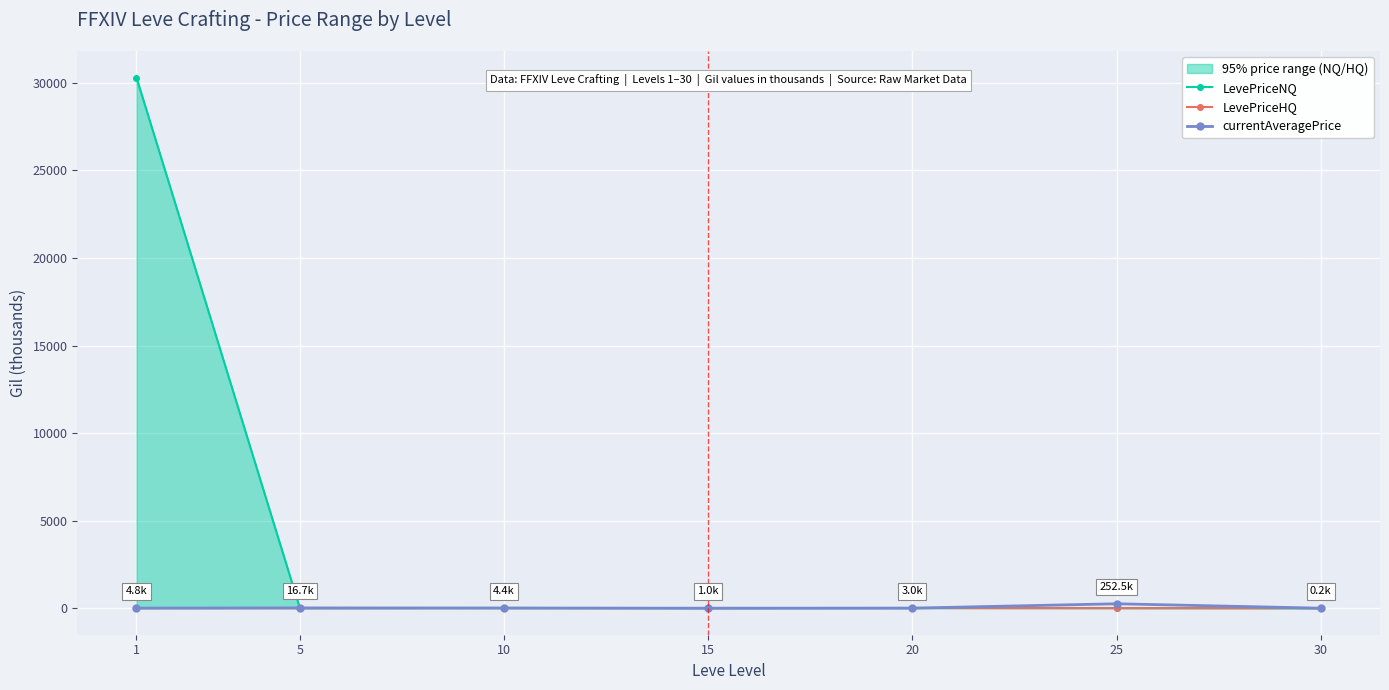

How many values in the currentAveragePrice series exceed 4?

4